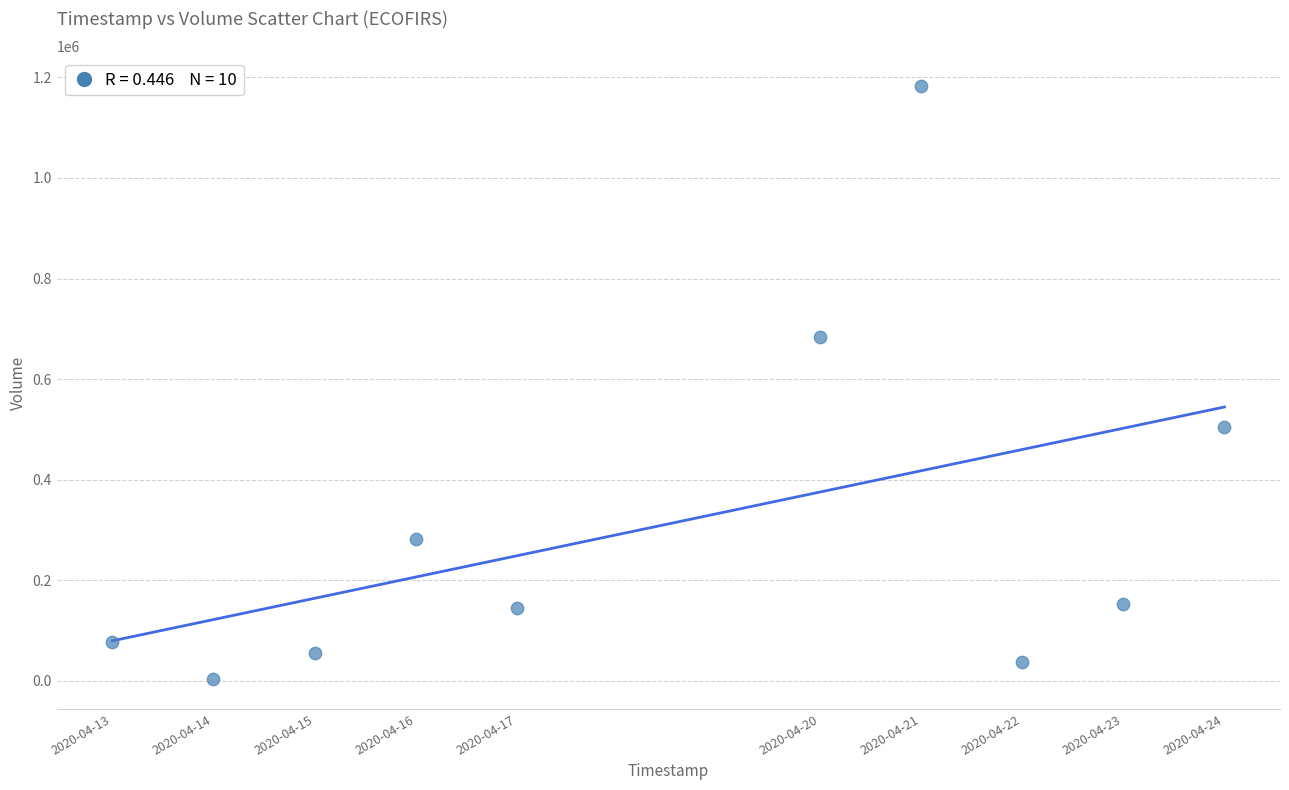

What is the range of X values (max minus min)?

950400